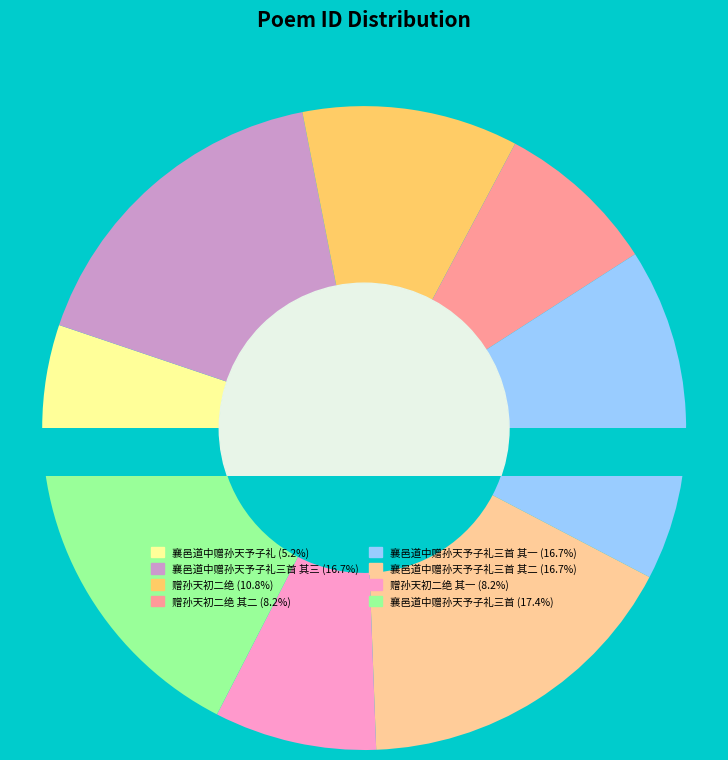

Is the sum of 襄邑道中赠孙天予子礼 and 赠孙天初二绝 greater than half?

No